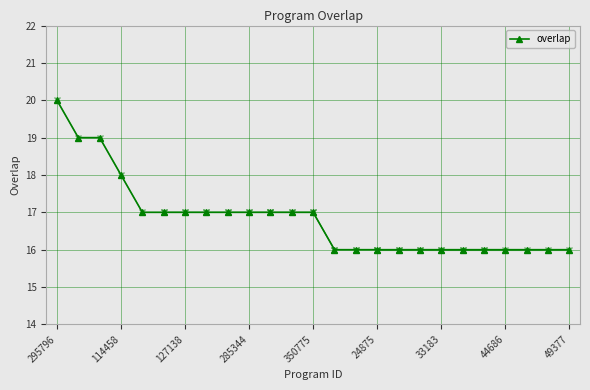

How many lines are shown in the chart?

1